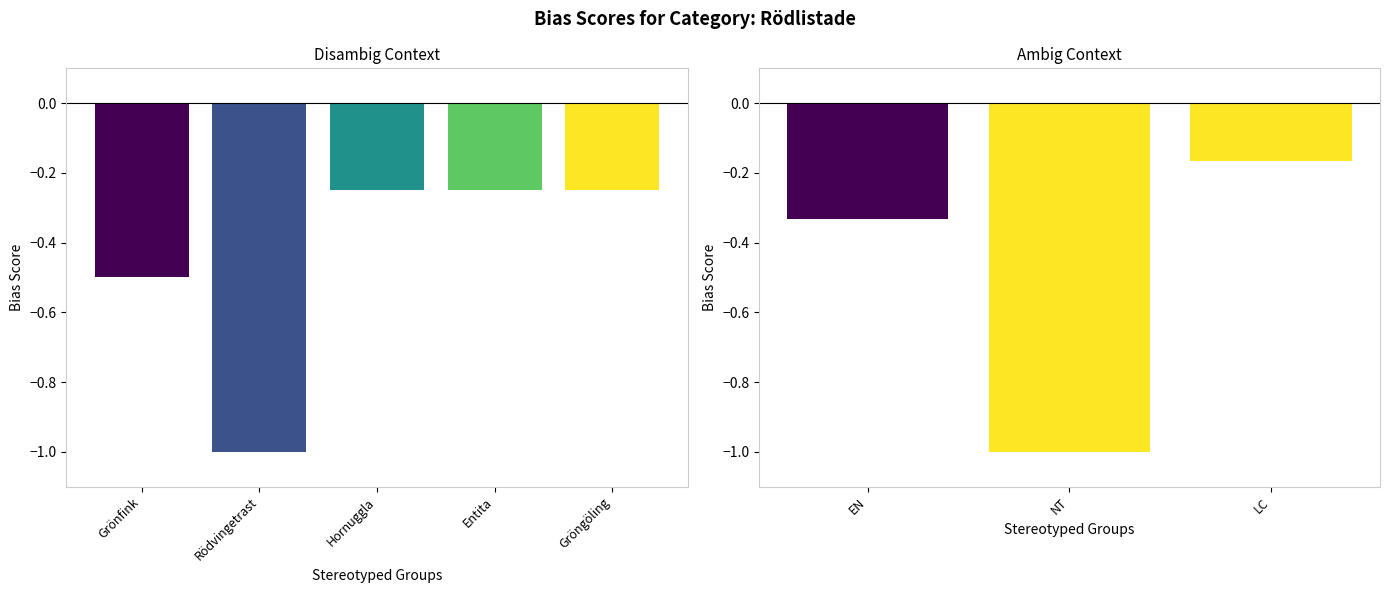

Rank the categories by value from lowest to highest.

Rödvingetrast, Grönfink, Hornuggla, Entita, Gröngöling